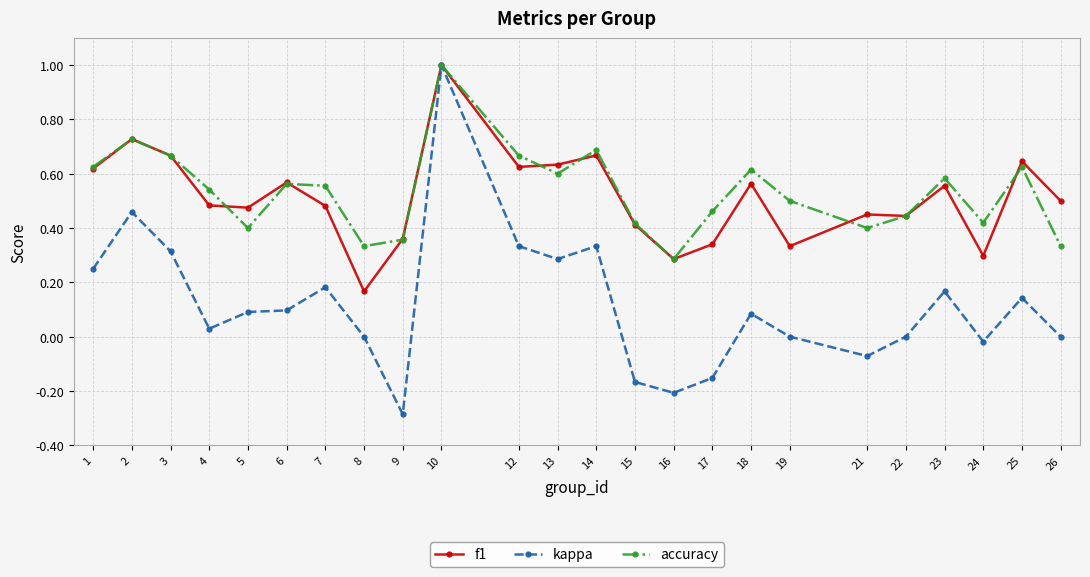

Which series has the largest range (max minus min)?

kappa